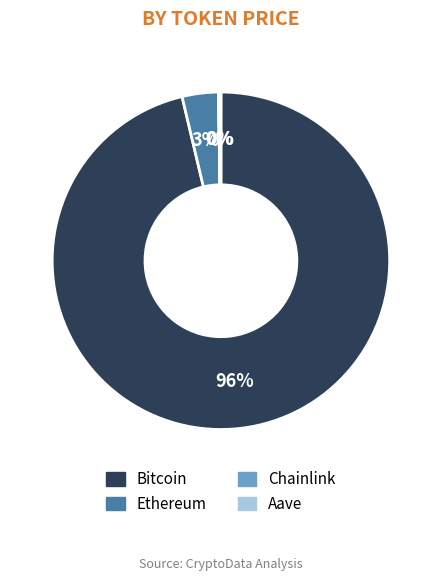

What percentage is the Ethereum slice, to the nearest percent?

3%